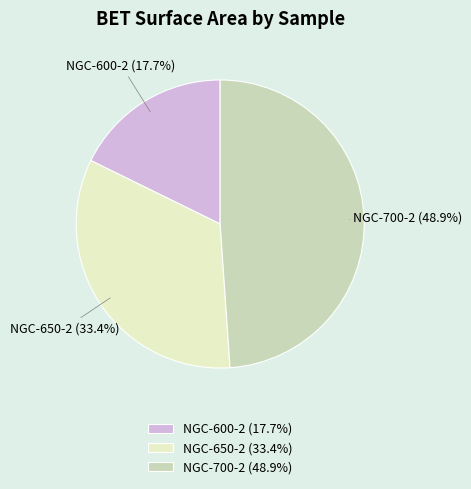

Rank the categories by value from highest to lowest.

NGC-700-2, NGC-650-2, NGC-600-2